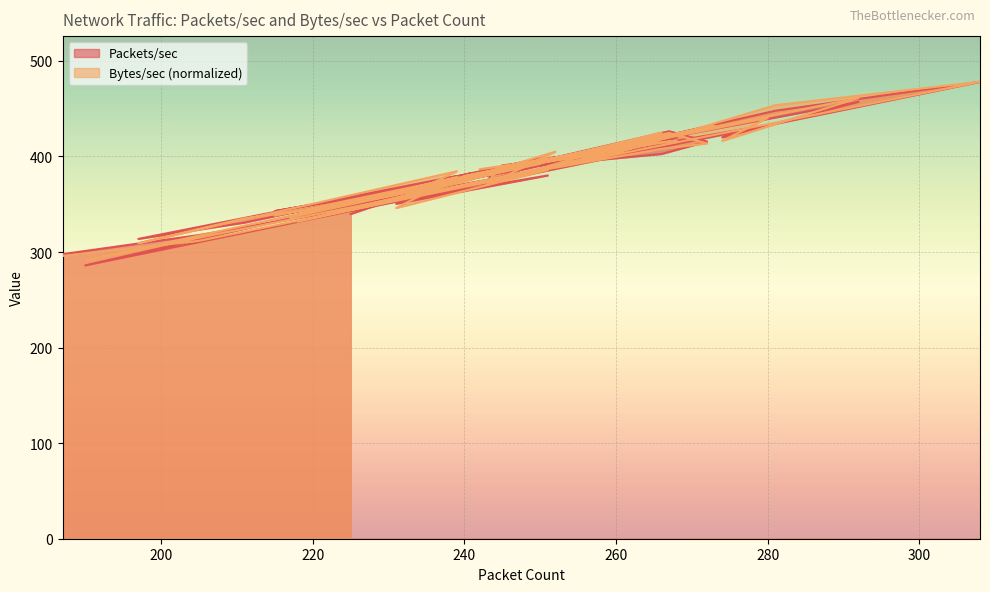

What is the sum of the Packets/sec values at 252 and 225?

739.4